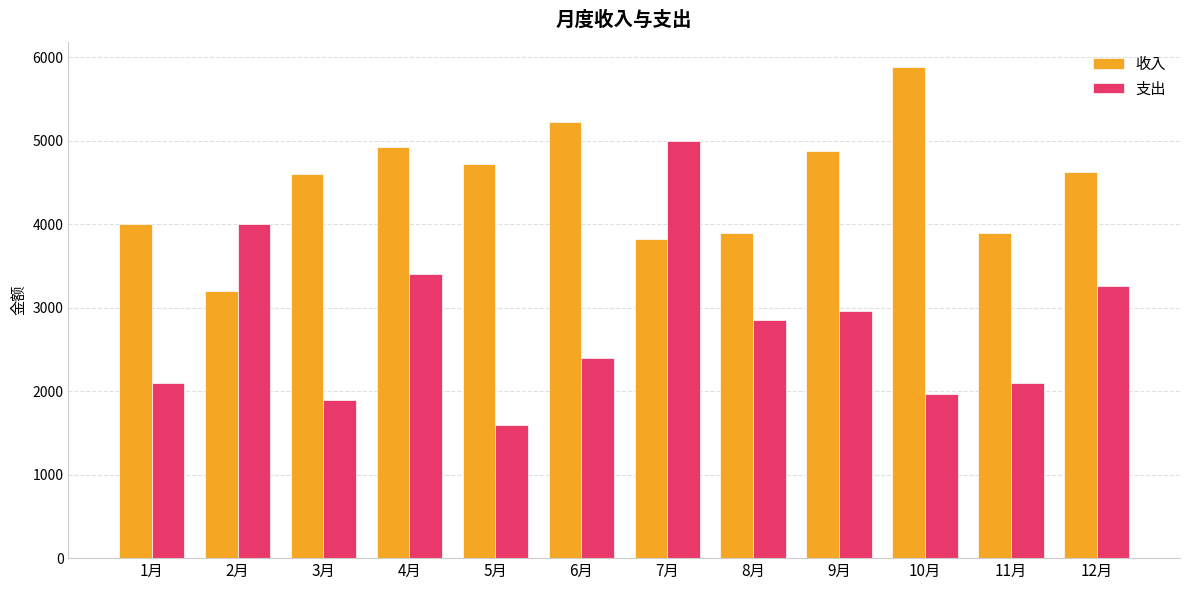

The value of 支出 at 2月 is 6509. True or false?

False